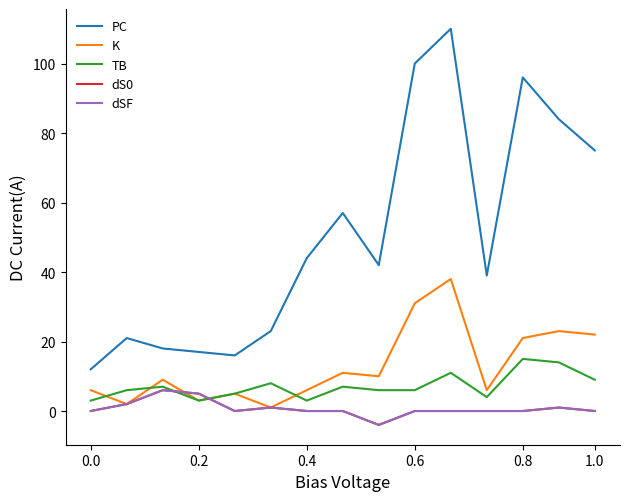

At which category does the chart reach its peak across all series?

10